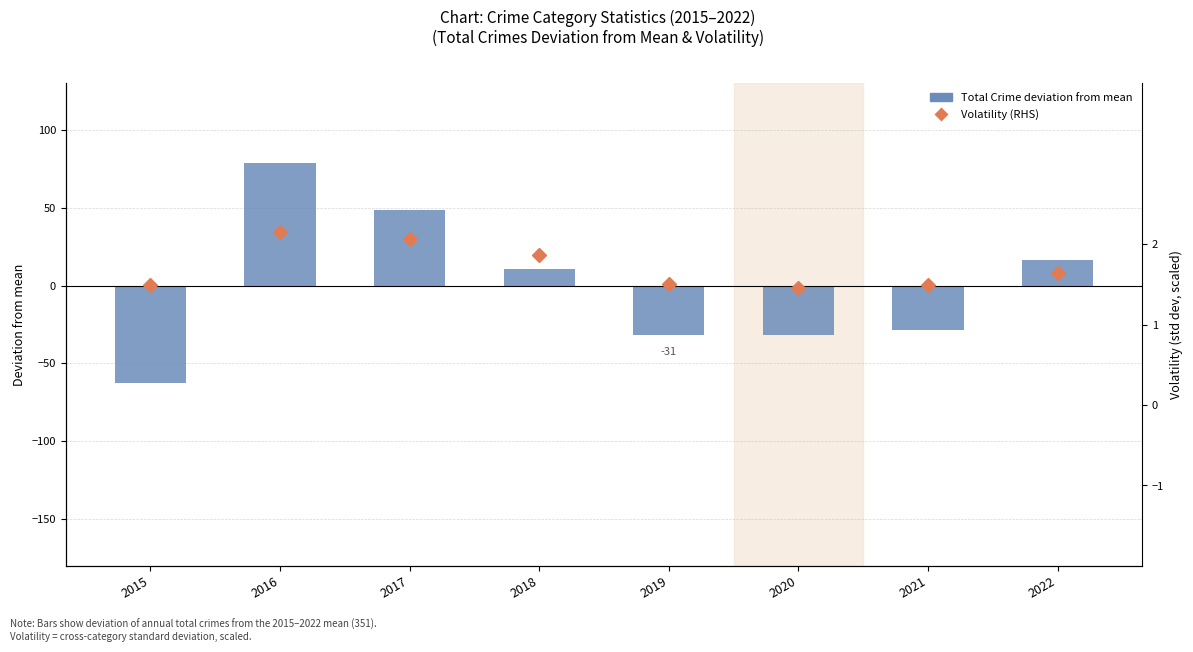

What is the greatest value displayed?

78.5